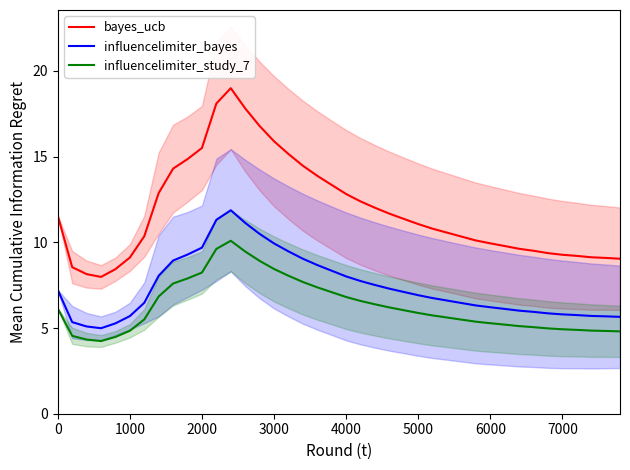

What is the maximum value for bayes_ucb?

19.0